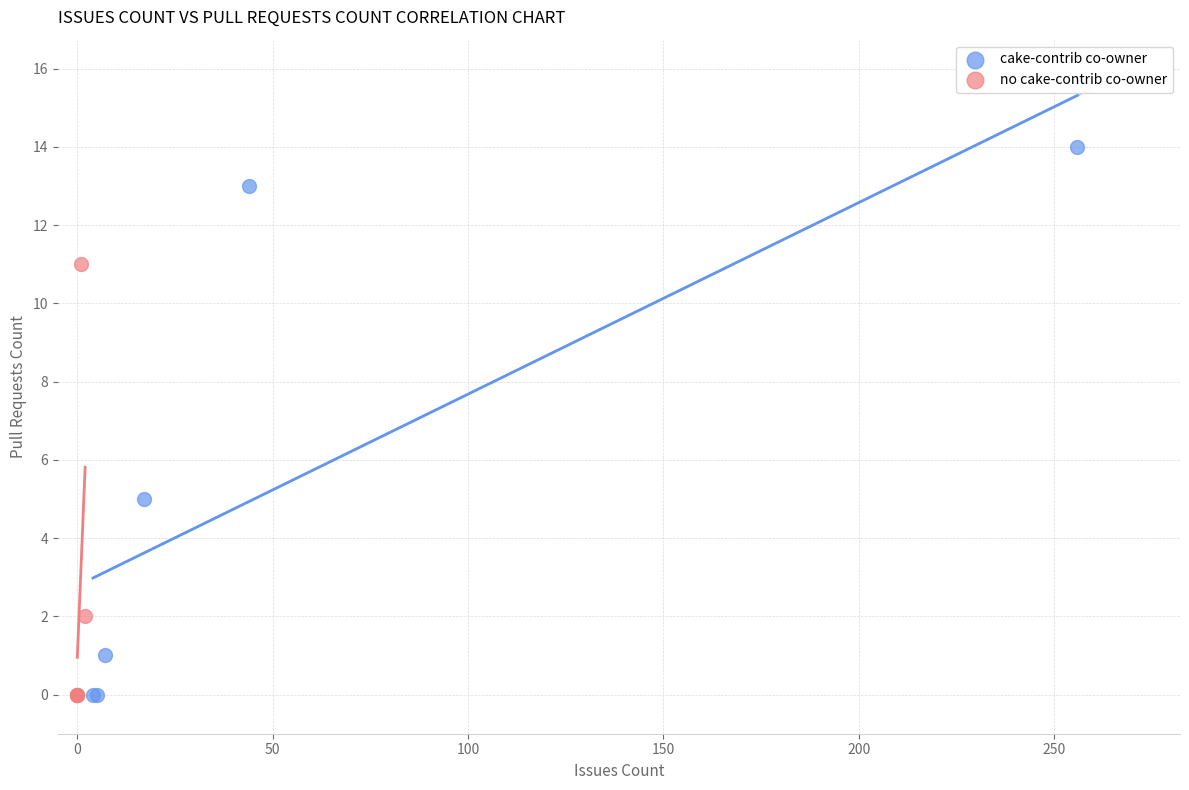

Which series has the largest Y range (max minus min)?

cake-contrib co-owner